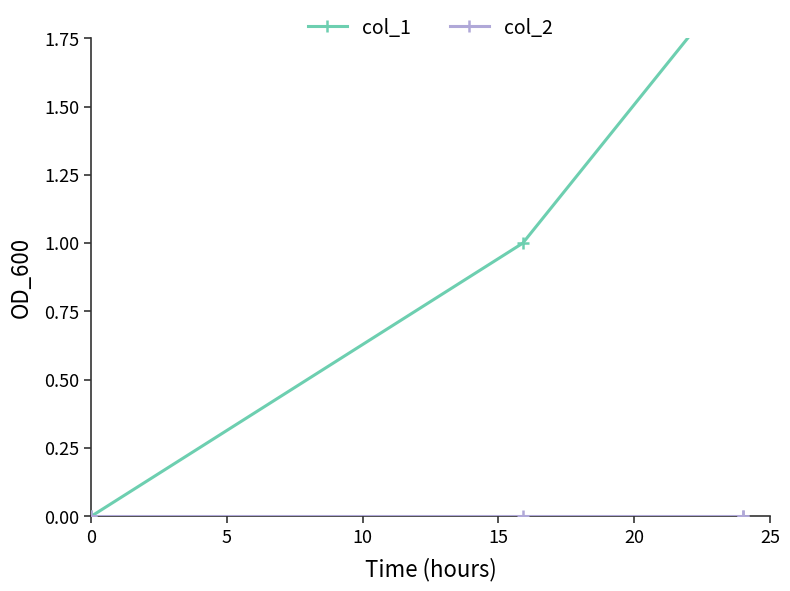

Is the value of col_2 at 0 greater than the value of col_1 at 10?

No